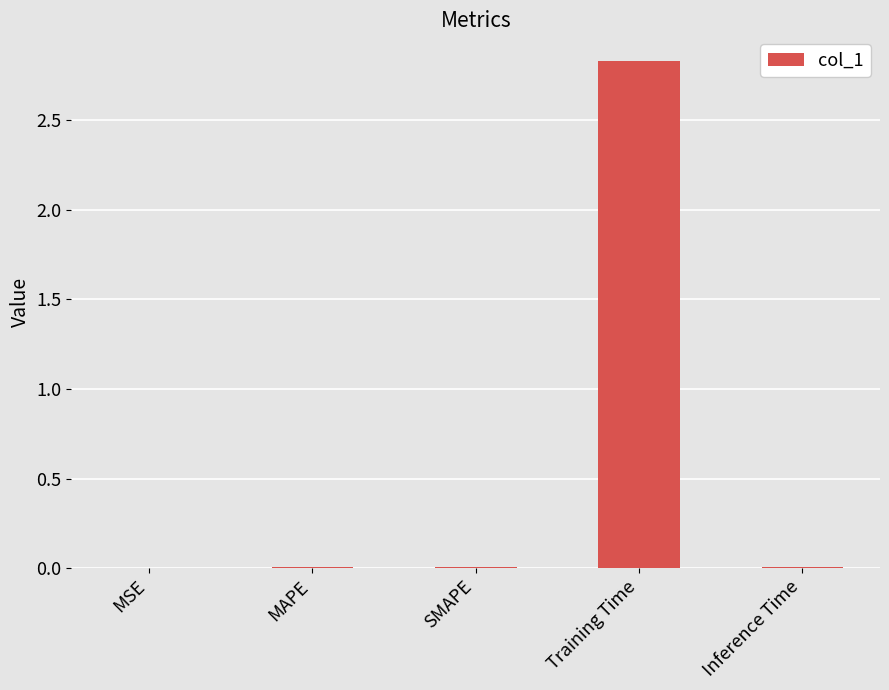

What is the sum of all values?

2.9